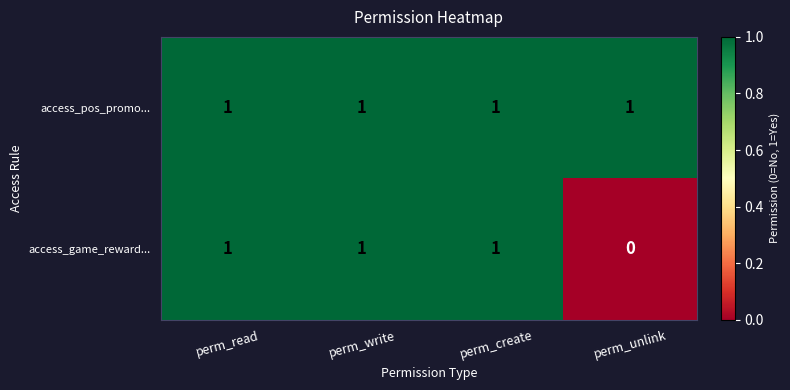

At how many categories does at least one series exceed 0?

4